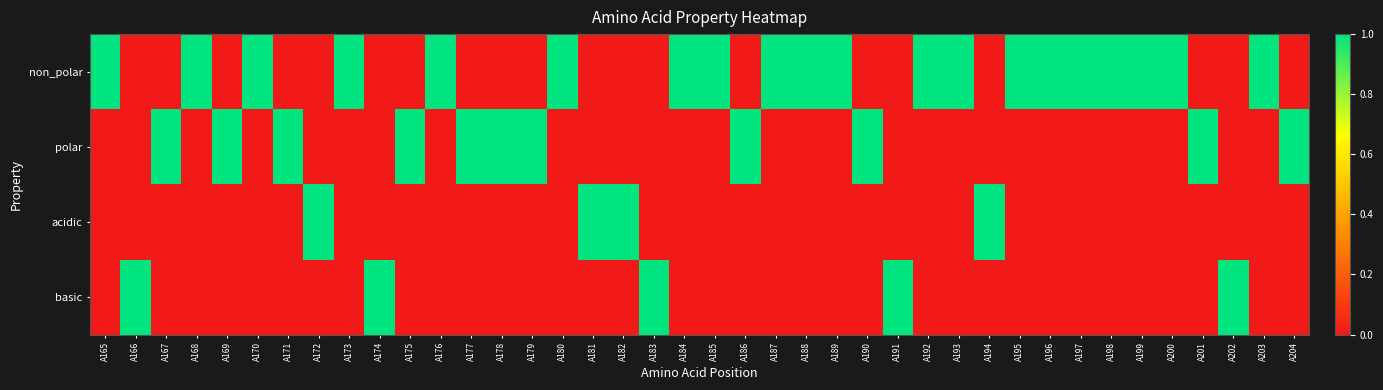

What is the spread (max minus min) of values at A198?

1